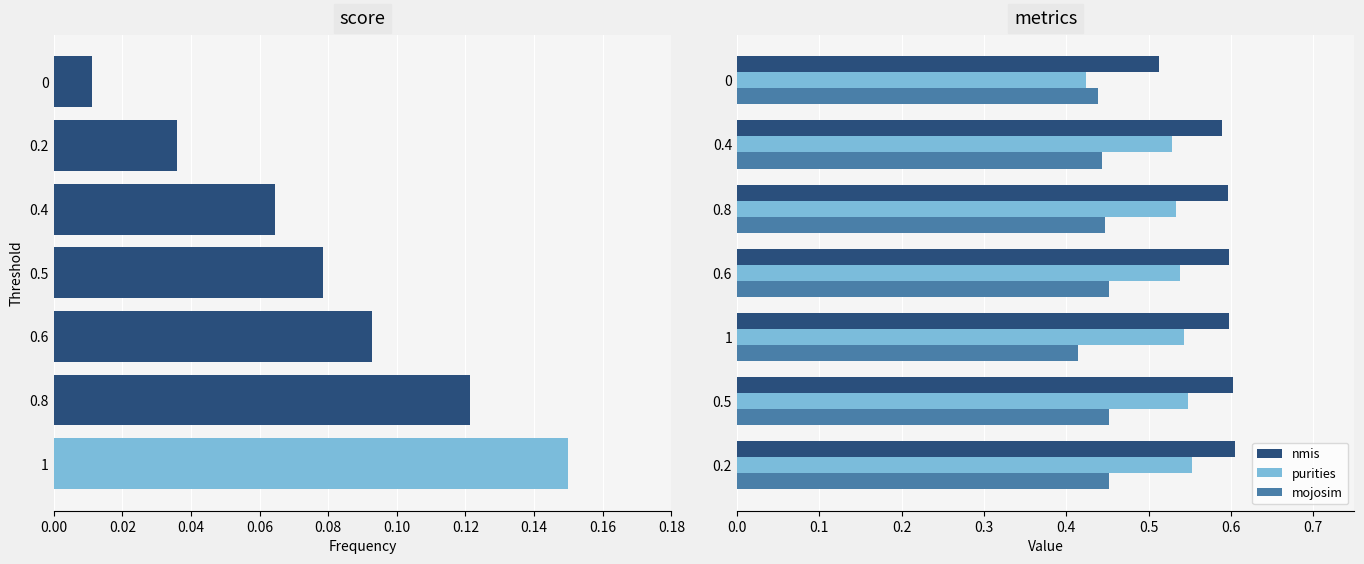

Are the bars horizontal?

Yes